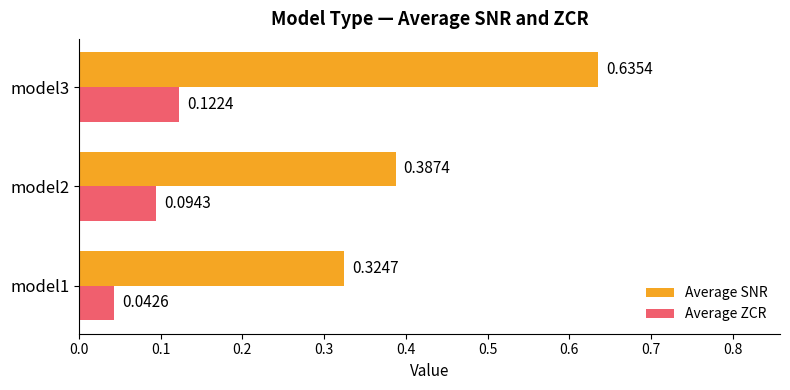

At how many categories does at least one series exceed 0?

3